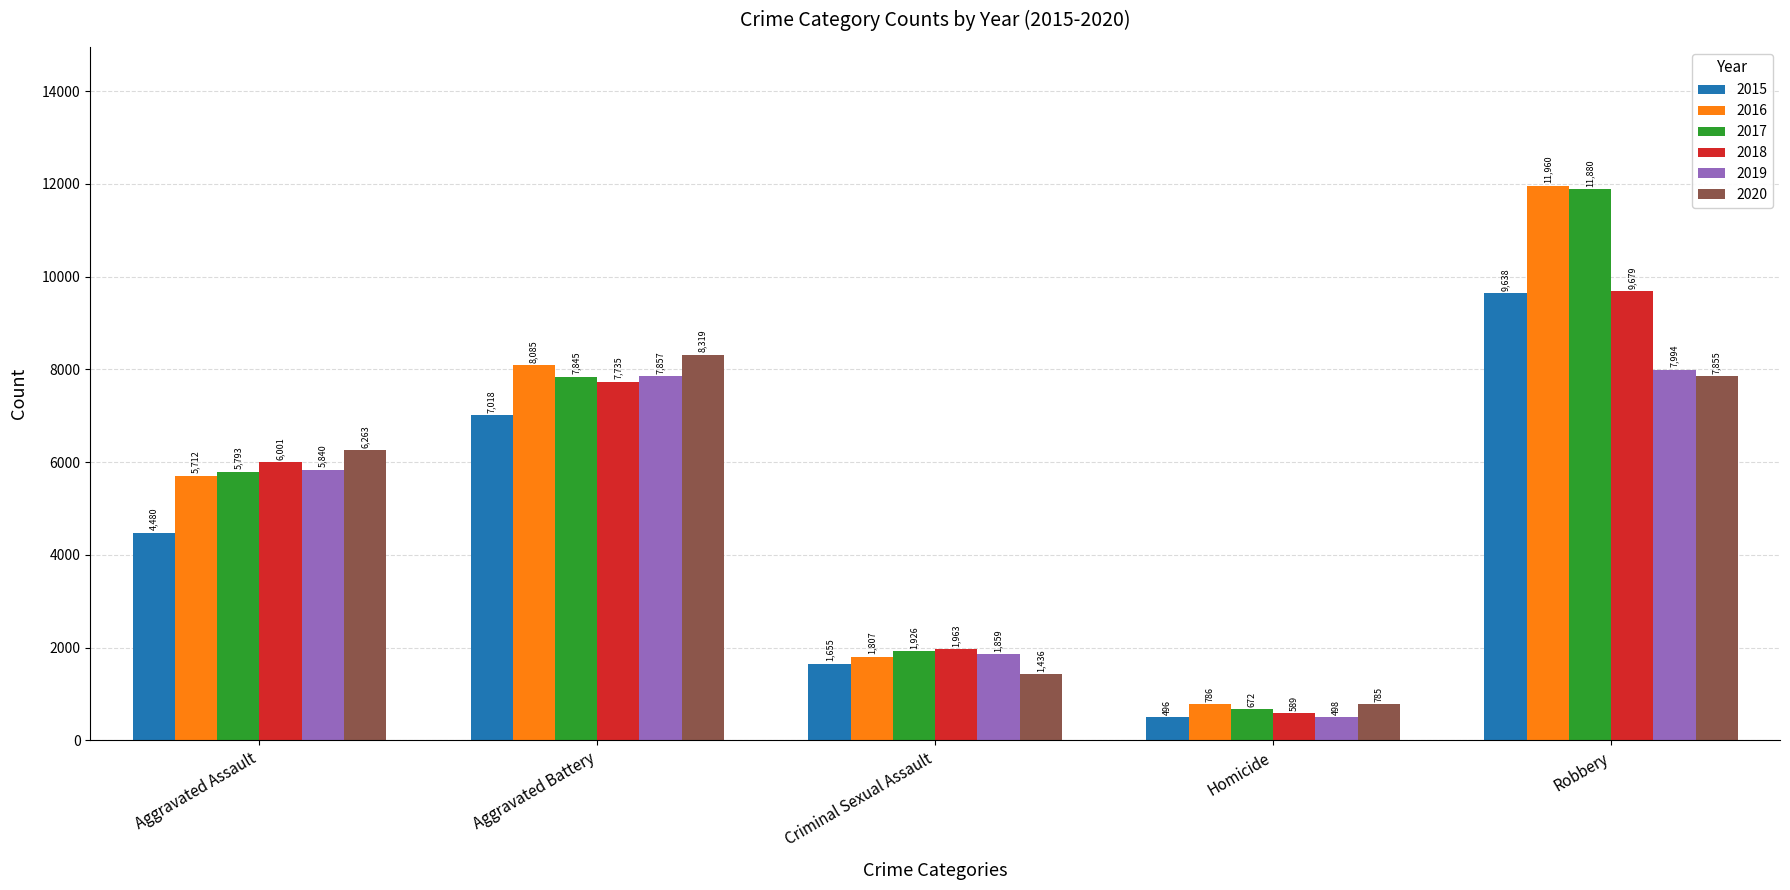

What are all the series names shown in the legend?

2015, 2016, 2017, 2018, 2019, 2020